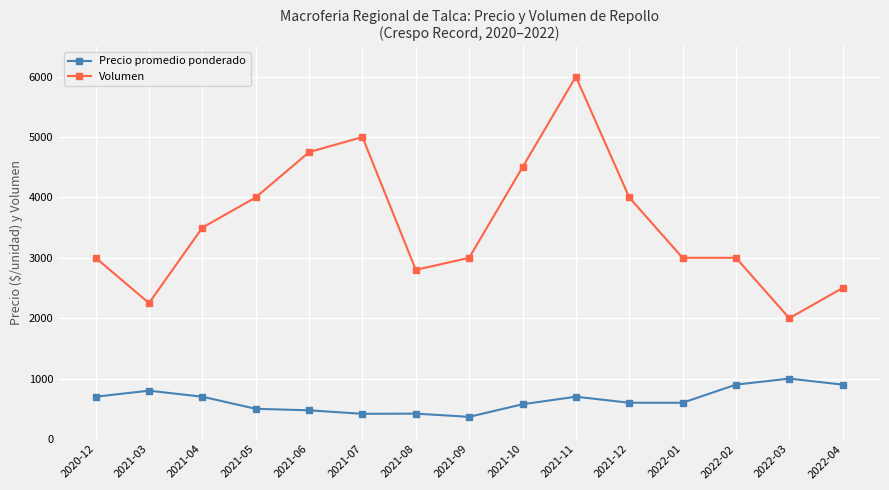

What position from the left is 2022-02?

13